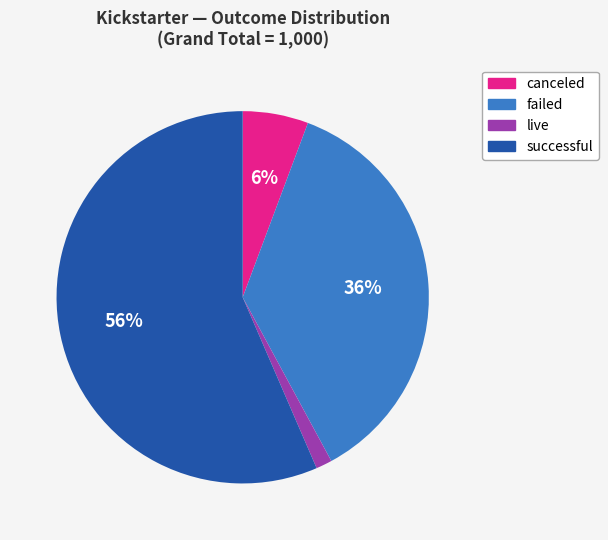

Is the sum of canceled and live greater than half?

No